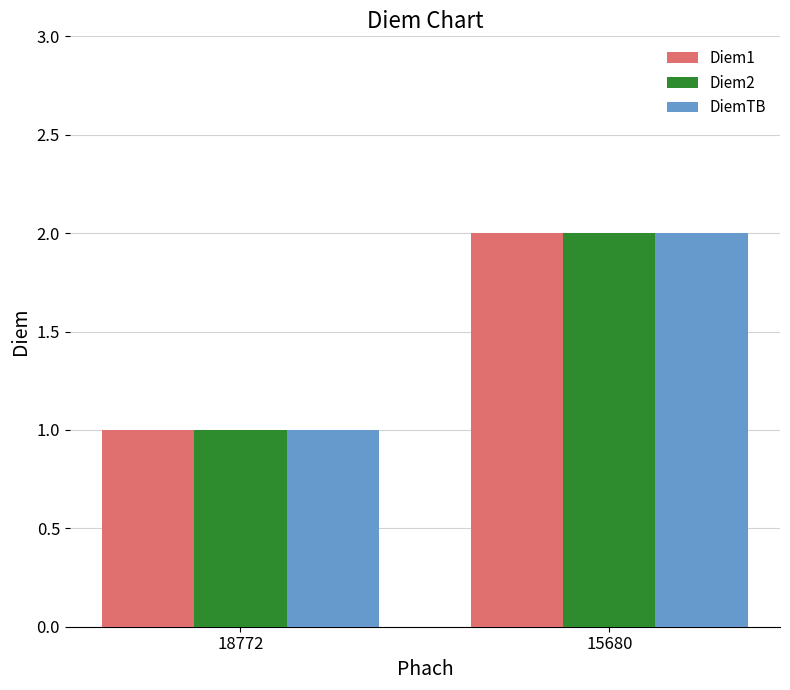

Is the value of Diem2 at 18772 greater than the value of DiemTB at 15680?

No